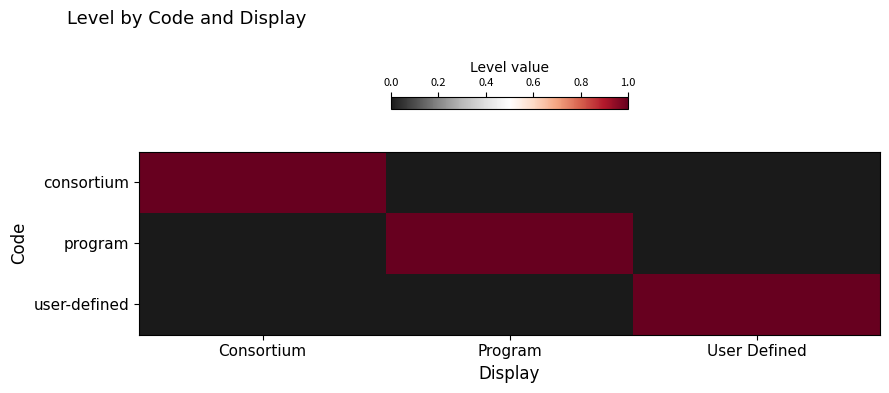

At which category does the chart reach its peak across all series?

Consortium